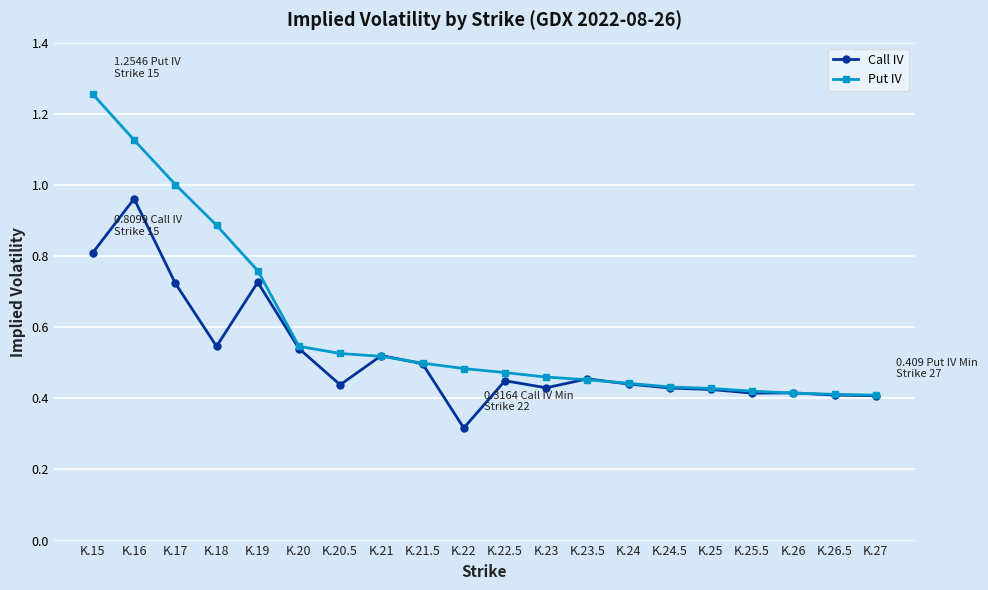

What is the average value of the Put IV series?

0.6